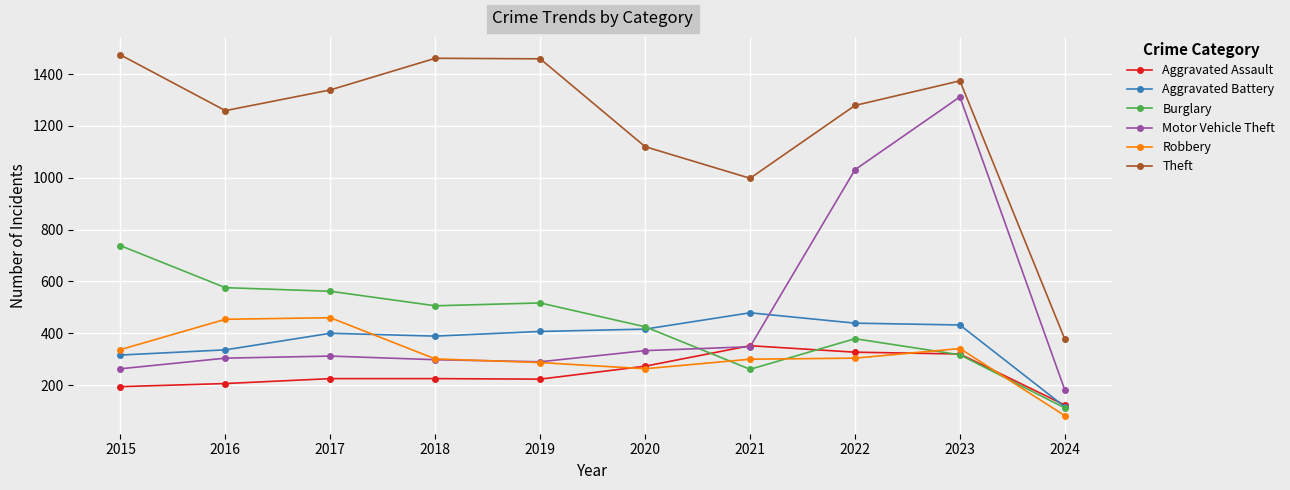

At which label does Robbery reach its minimum?

2024